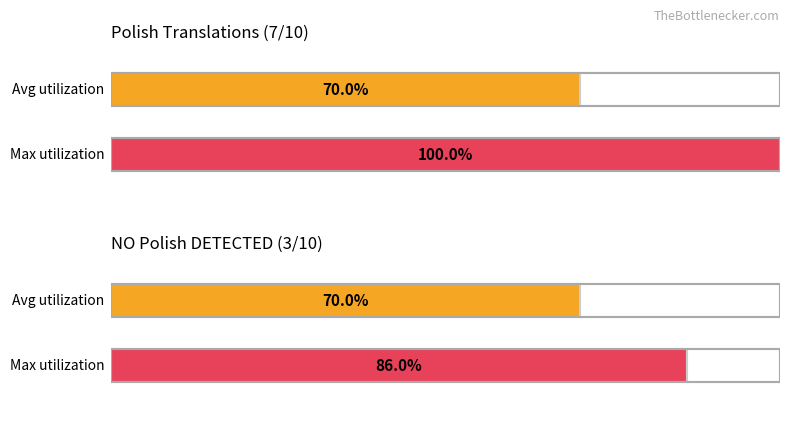

Does the chart contain stacked bars?

No